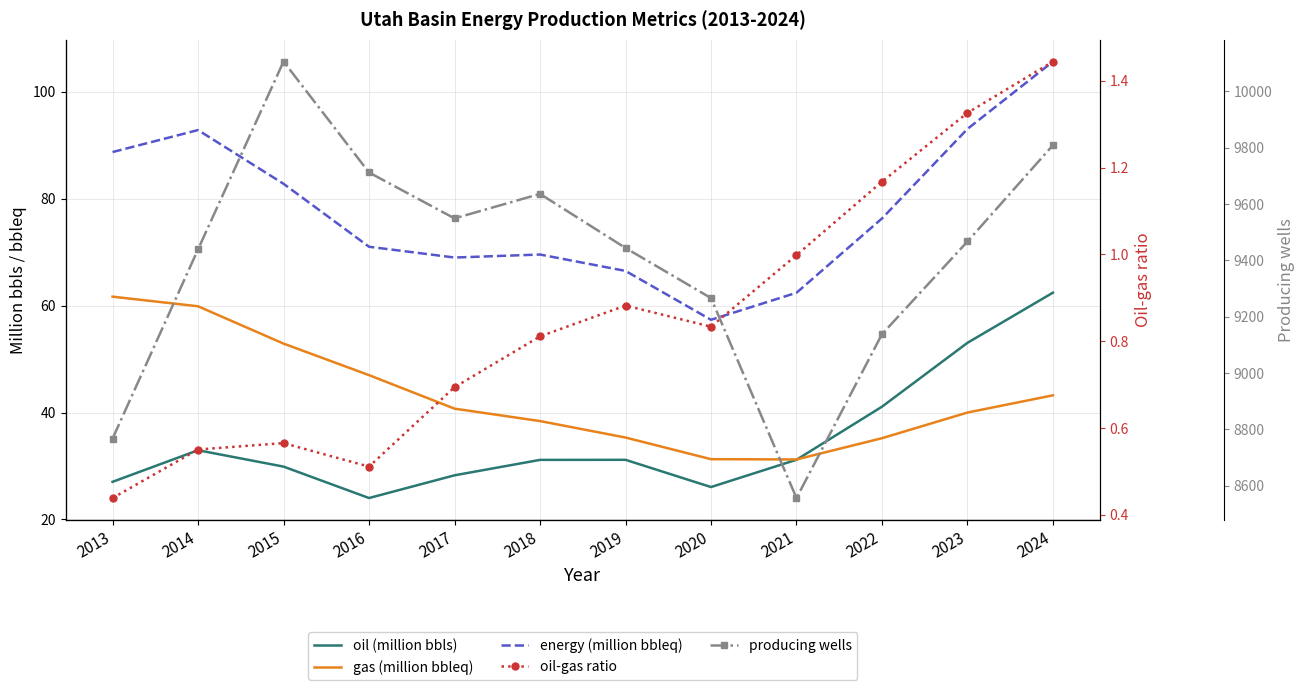

What is the total value across all series at 2016?

9854.5